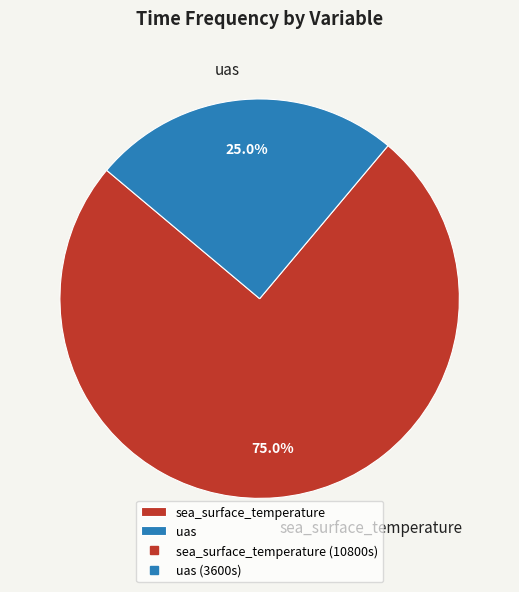

Between sea_surface_temperature and uas, which is larger?

sea_surface_temperature